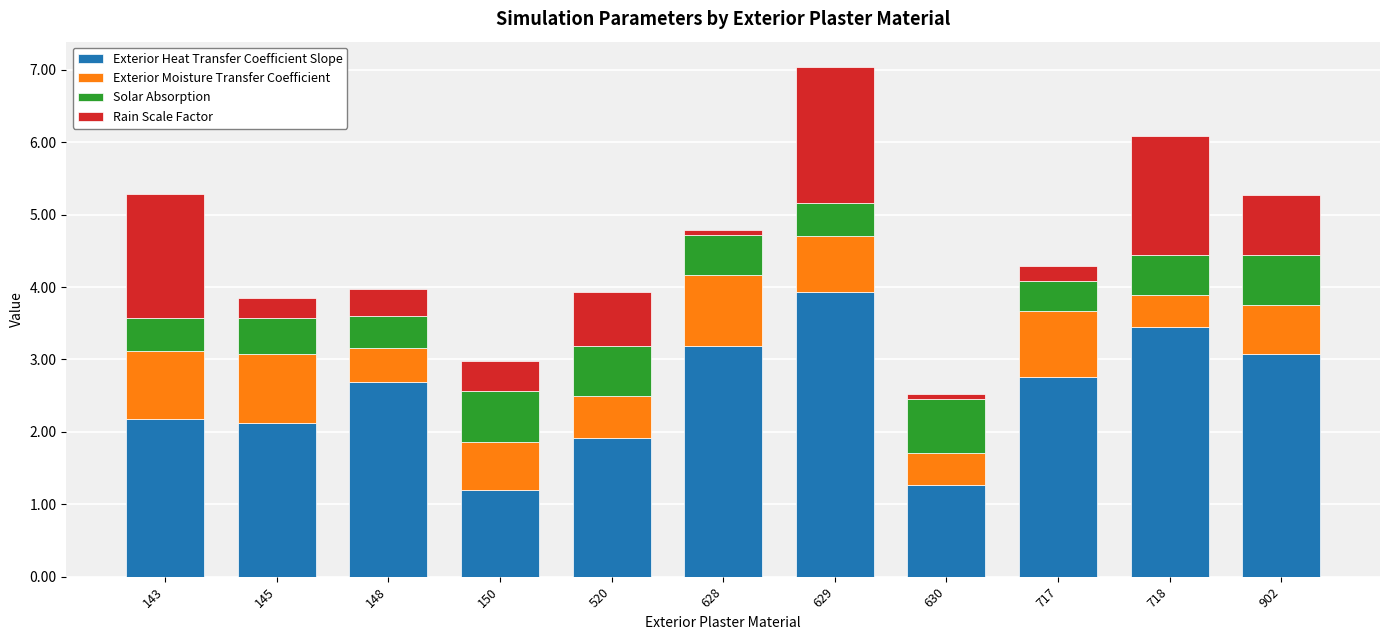

At which category is the sum across all series the highest?

629